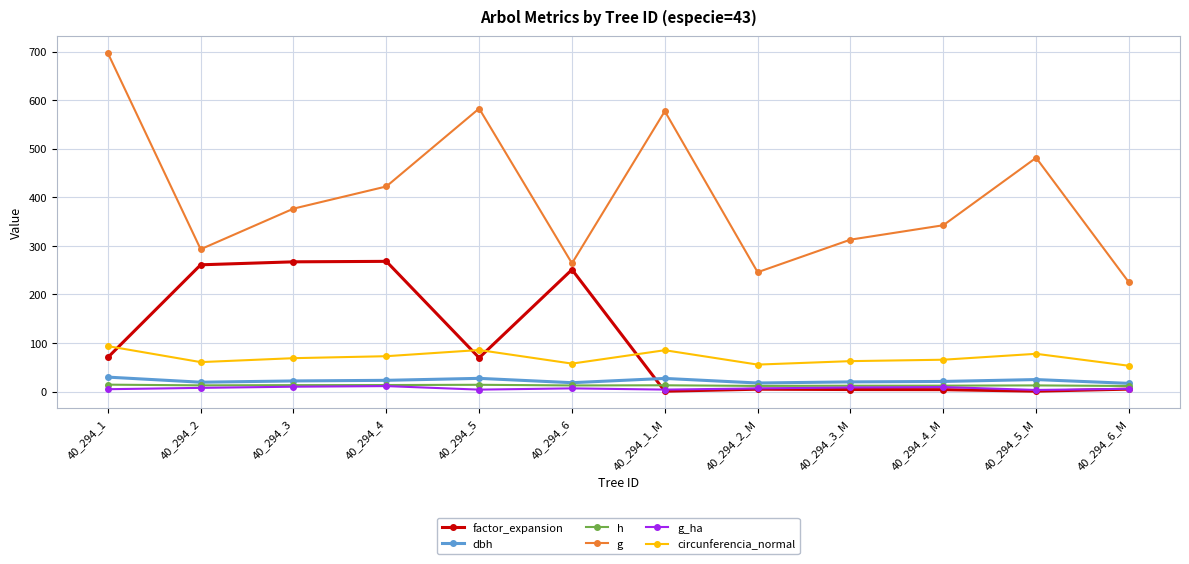

At which label does circunferencia_normal first exceed 68?

40_294_1